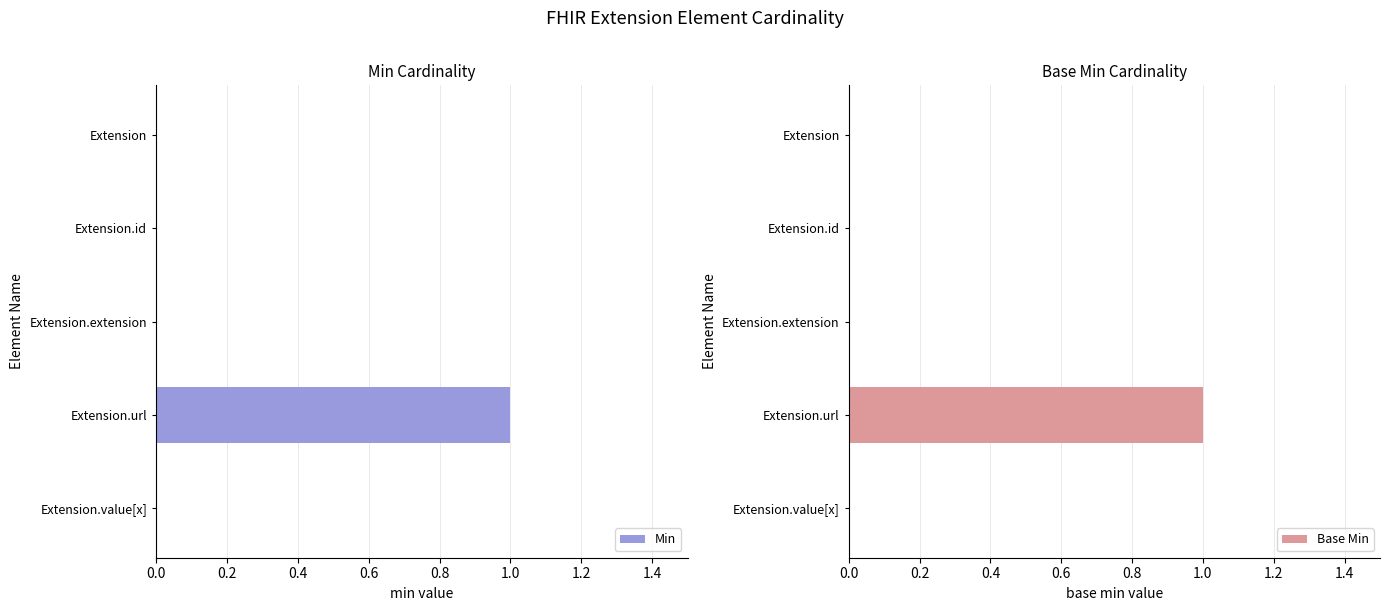

What is the value of the Min bar at the 4th from the left?

1